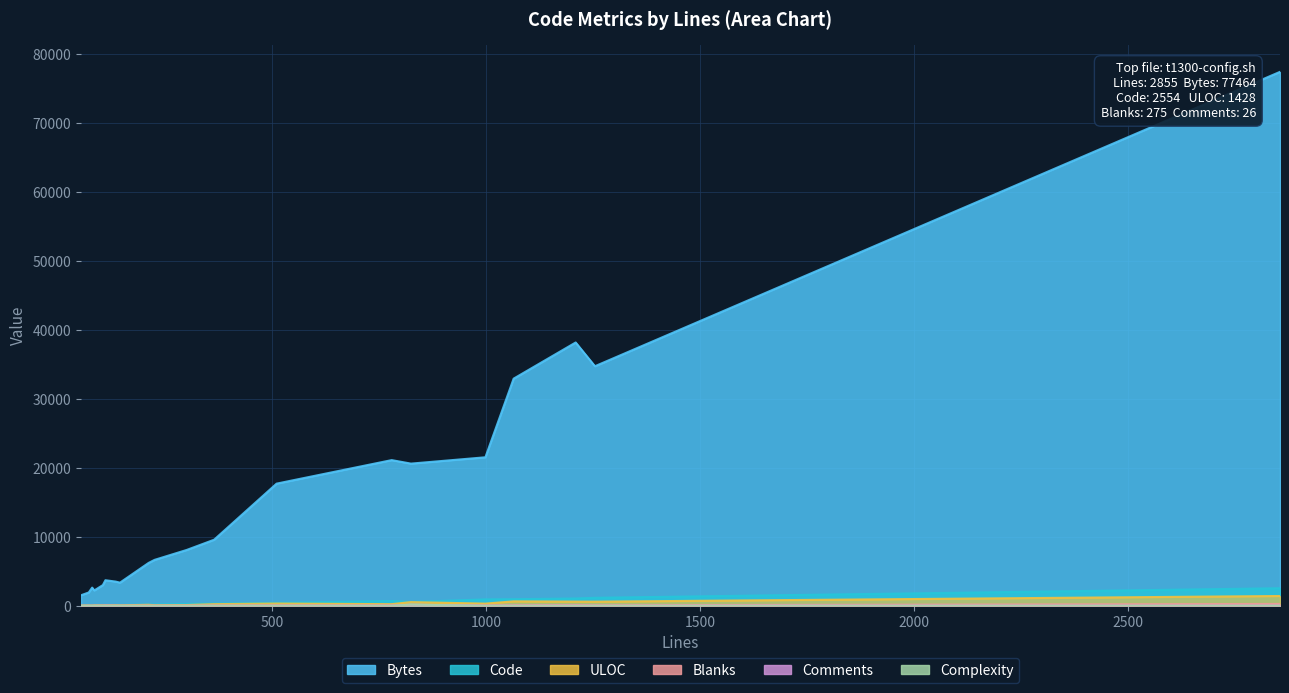

What is the sum of the ULOC values at 4 and 3?

281